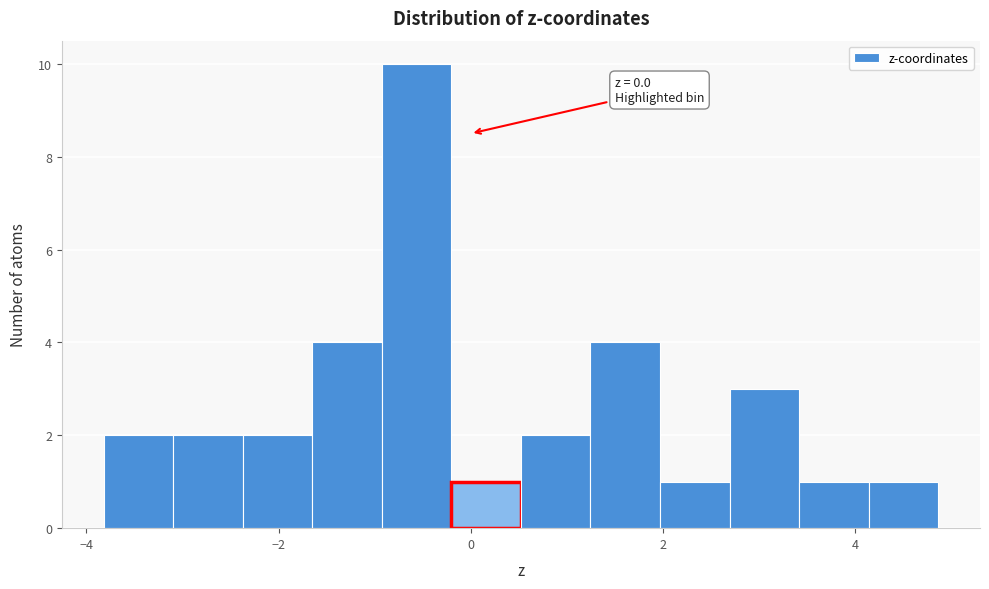

Read against the x-axis, roughly where is the centre of the tallest bar?

-0.6